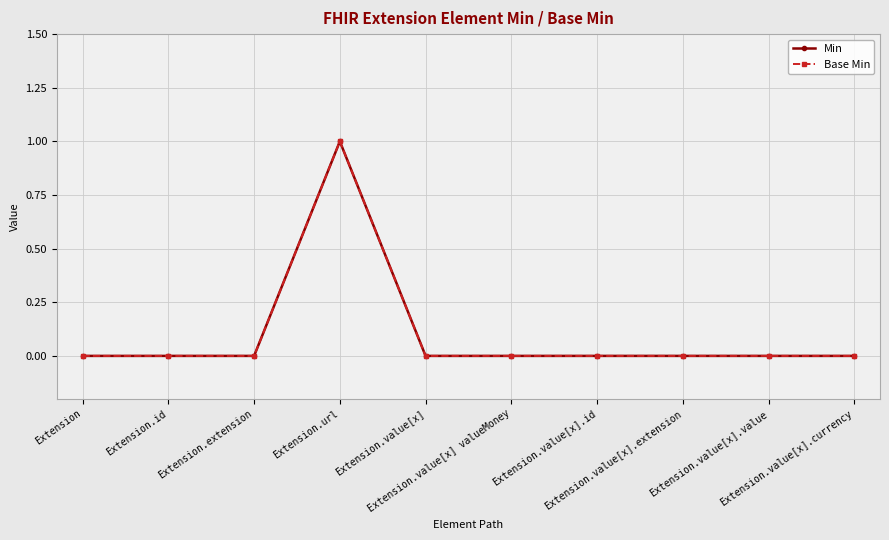

Which series has the largest total across all categories?

Min